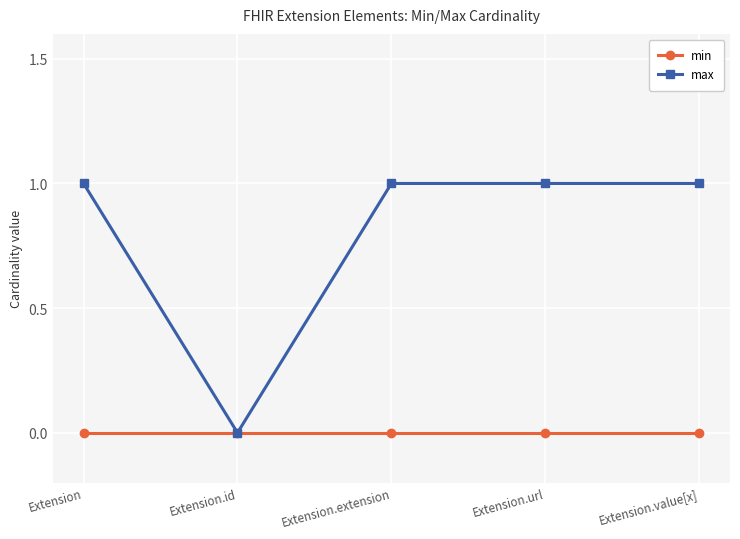

Rank the series by their maximum value, from highest to lowest.

max, min